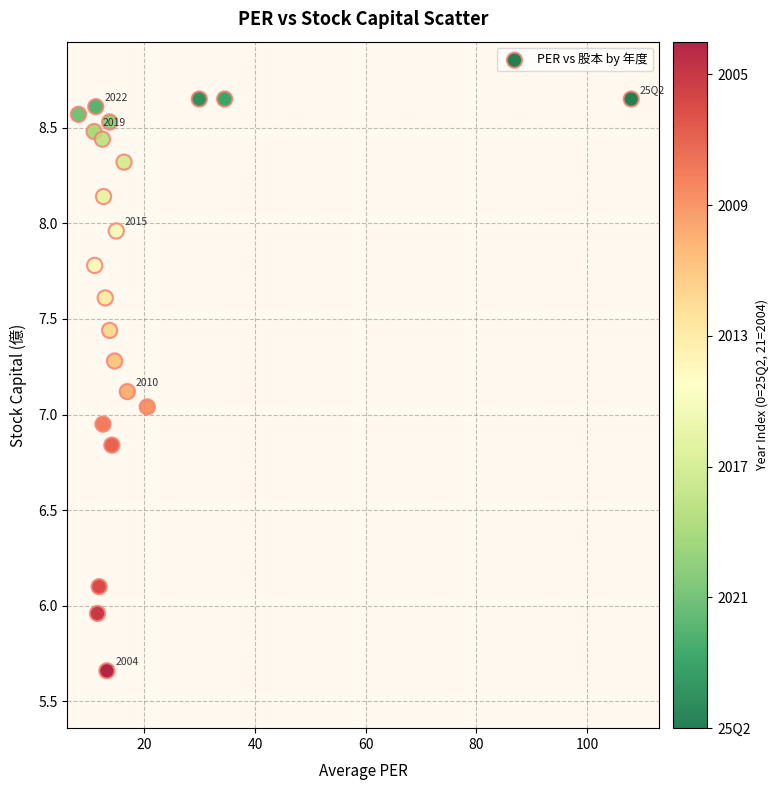

What is the range of Y values (max minus min)?

3.0